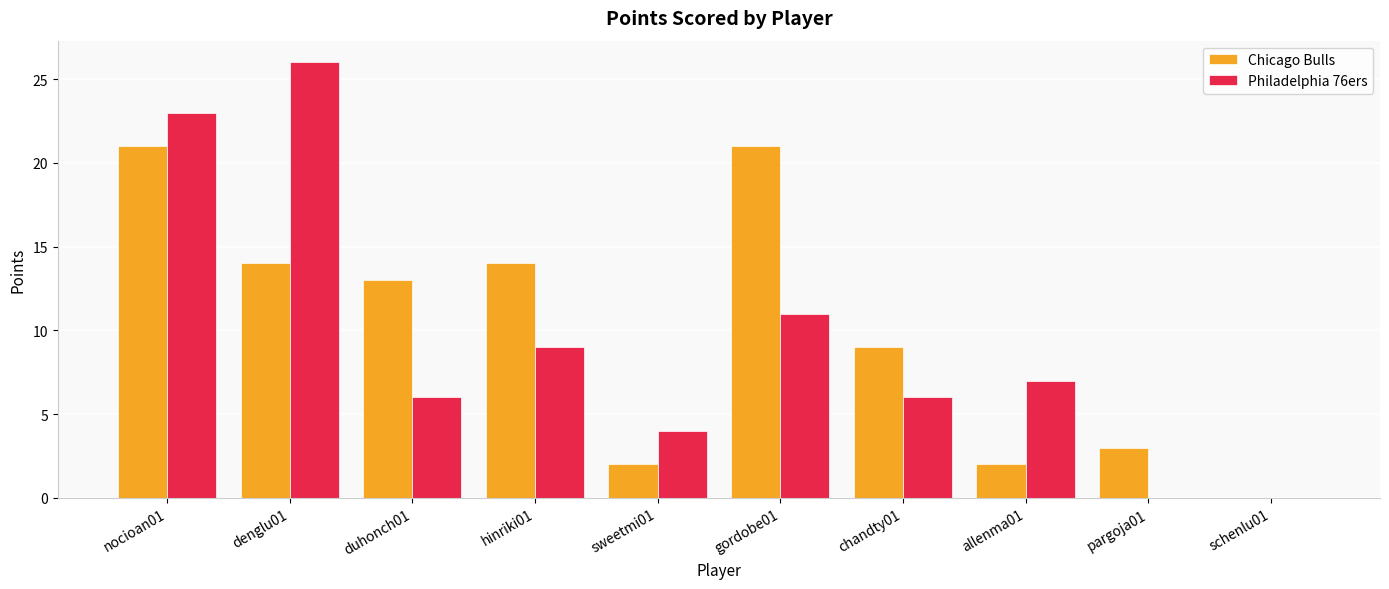

Reading left to right, transcribe all the data shown in this chart.

Chicago Bulls: nocioan01=21	denglu01=14	duhonch01=13	hinriki01=14	sweetmi01=2	gordobe01=21	chandty01=9	allenma01=2	pargoja01=3	schenlu01=0
Philadelphia 76ers: nocioan01=23	denglu01=26	duhonch01=6	hinriki01=9	sweetmi01=4	gordobe01=11	chandty01=6	allenma01=7	pargoja01=0	schenlu01=0